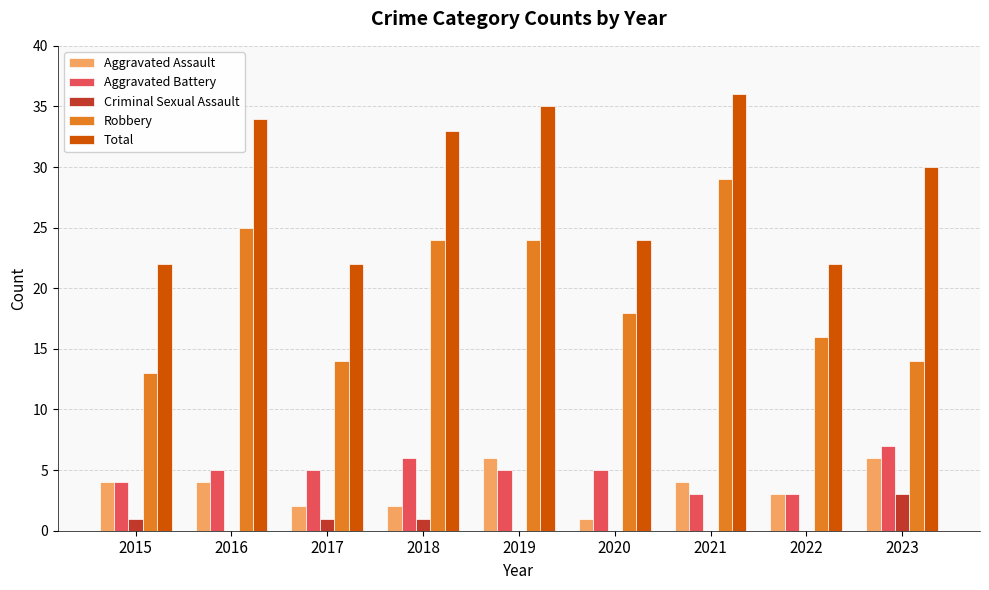

At which label does Robbery reach its peak?

2021